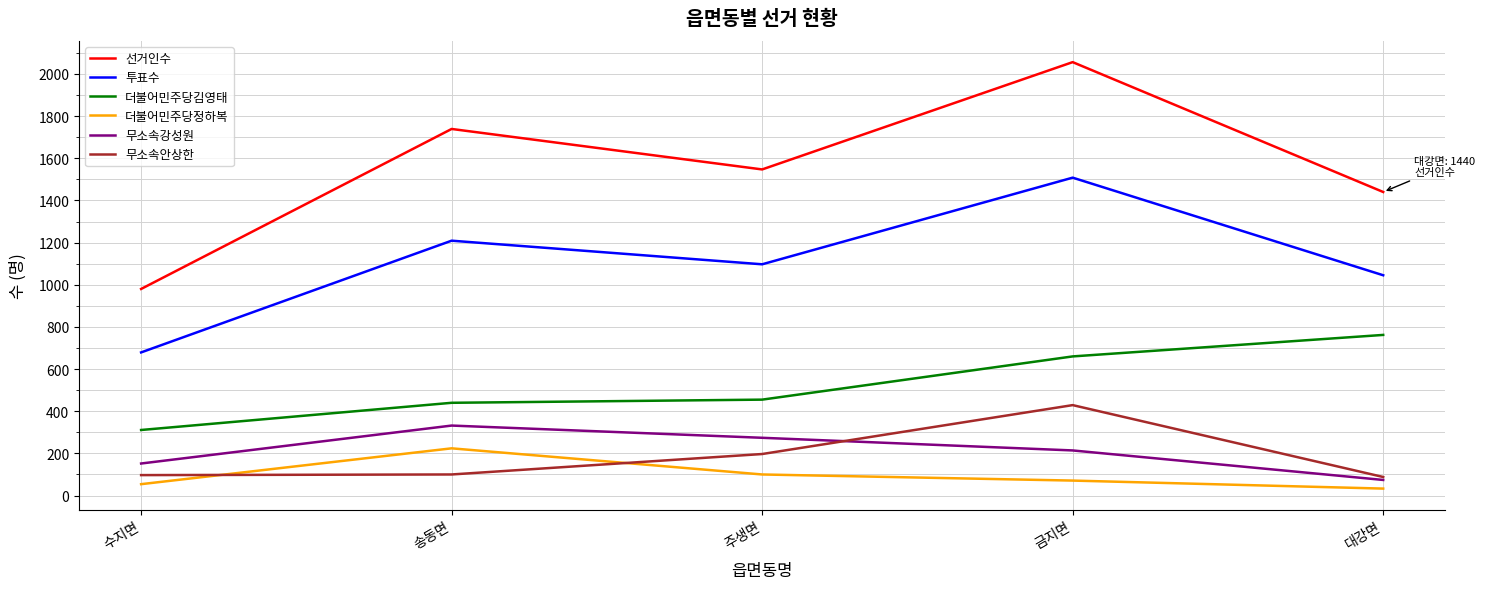

Rank the series at 송동면 from lowest to highest value.

무소속안상한, 더불어민주당정하복, 무소속강성원, 더불어민주당김영태, 투표수, 선거인수